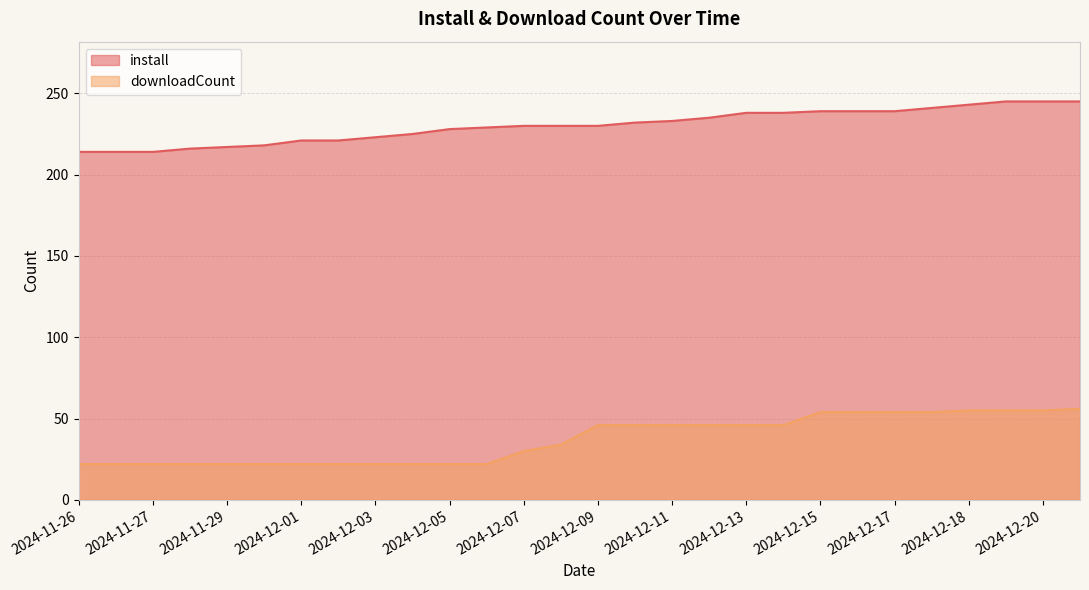

Rank the series by their average value, from lowest to highest.

downloadCount, install